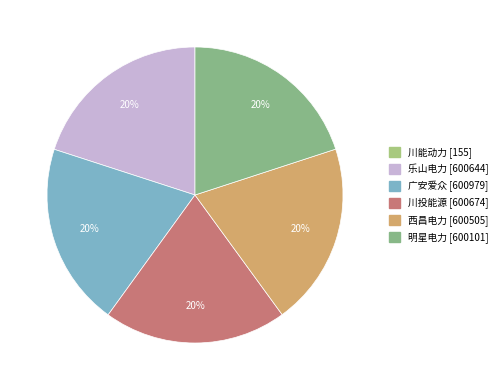

True or false: 西昌电力 accounts for 8% of the total.

False